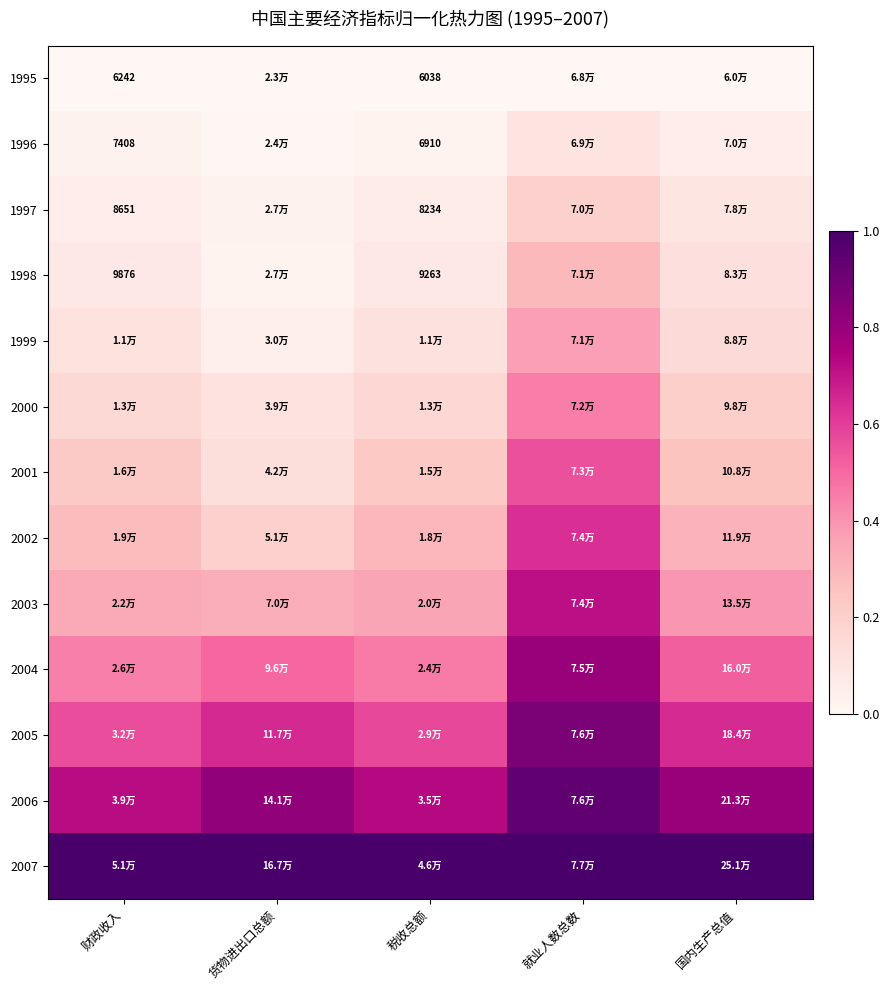

At which label is 2003 closest to 0?

货物进出口总额